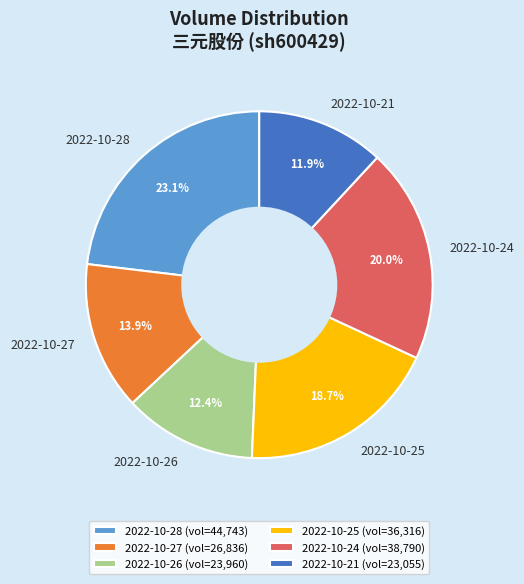

Approximately how many times larger is the value at 2022-10-21 compared to 2022-10-25?

0.6